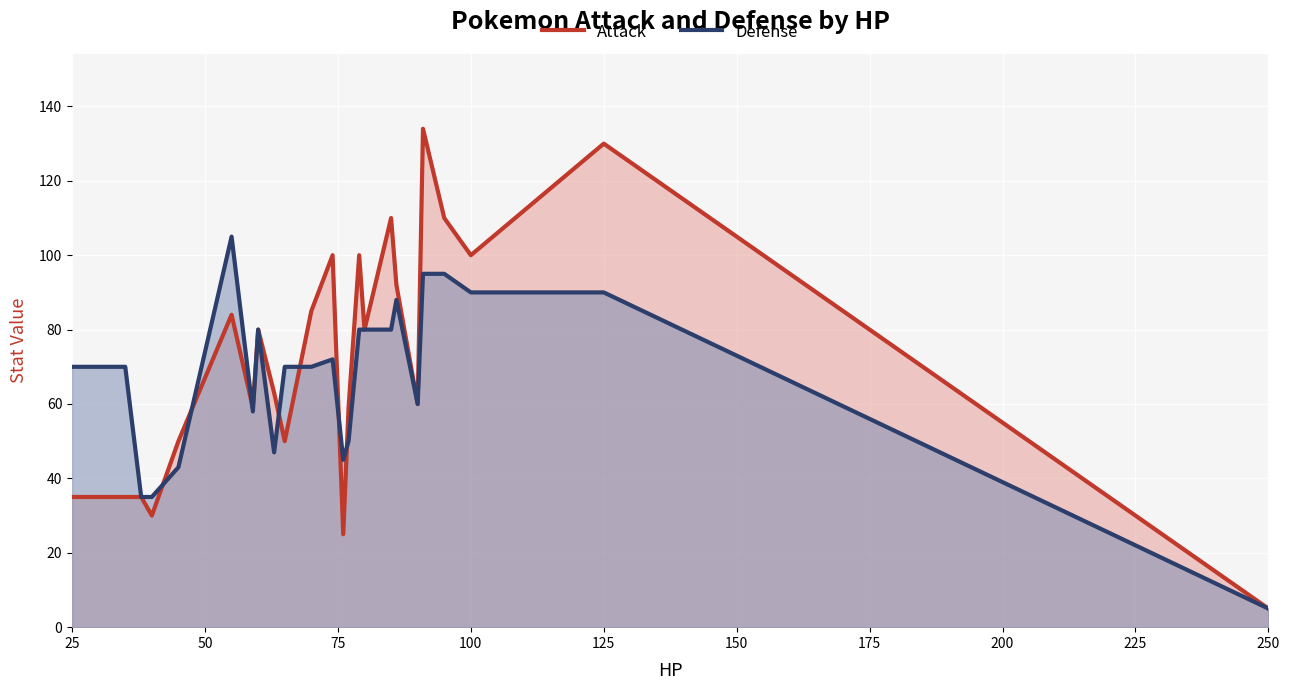

The value of Defense at 100 is 119. True or false?

False